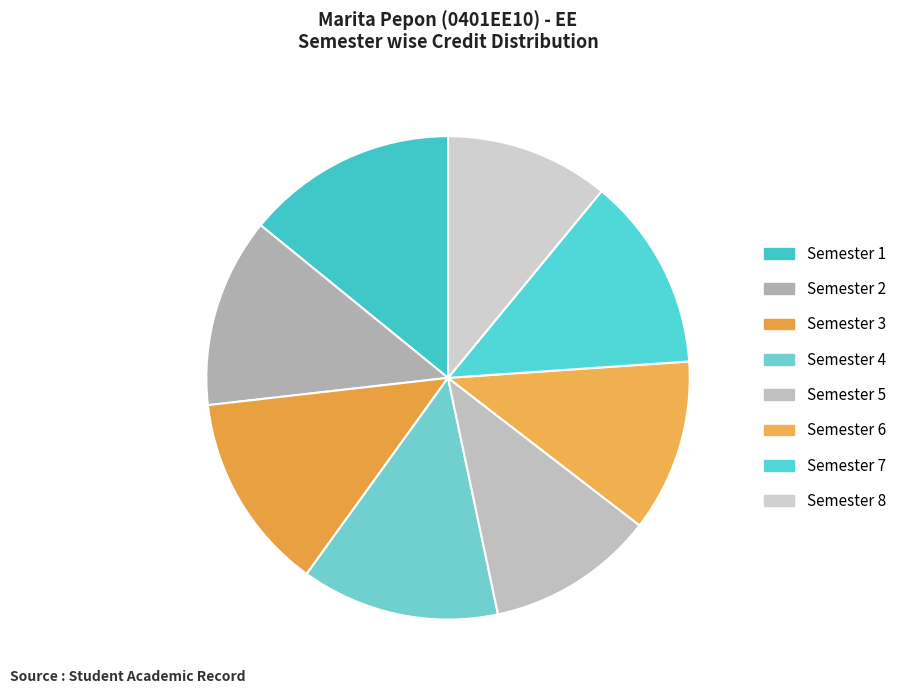

To the nearest percent, what portion does Semester 4 represent?

13%